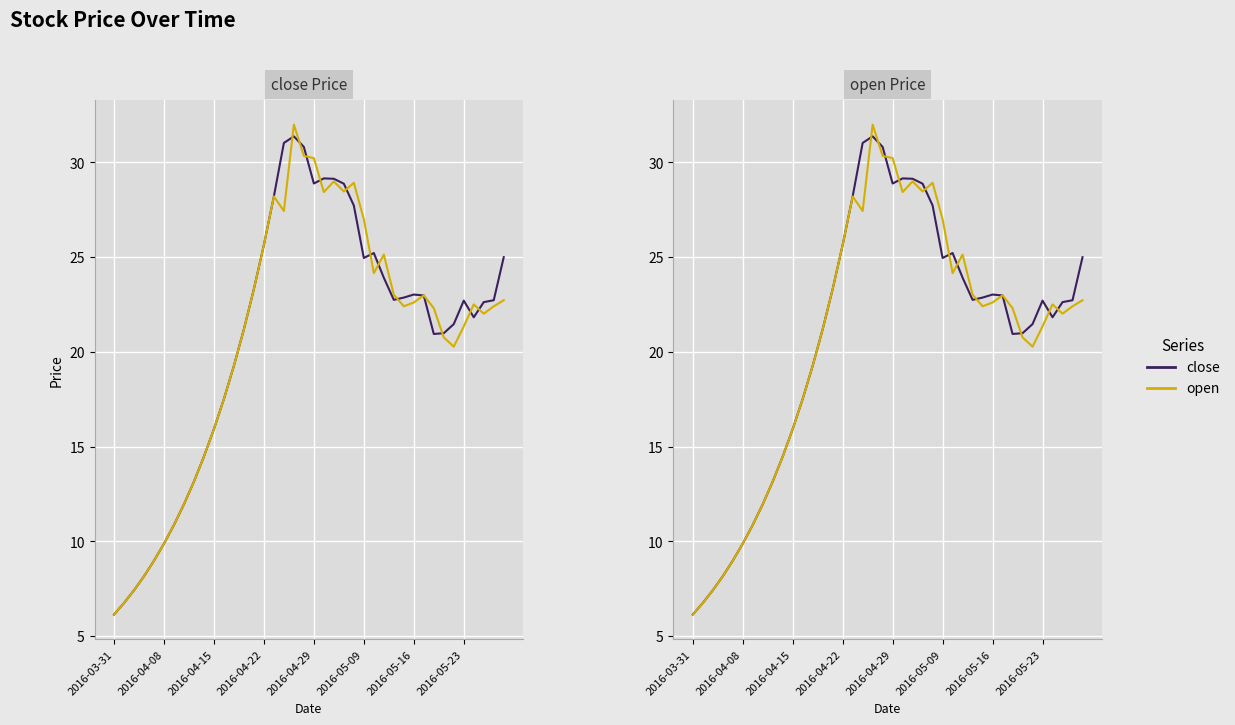

At which category is the sum across all series the highest?

18